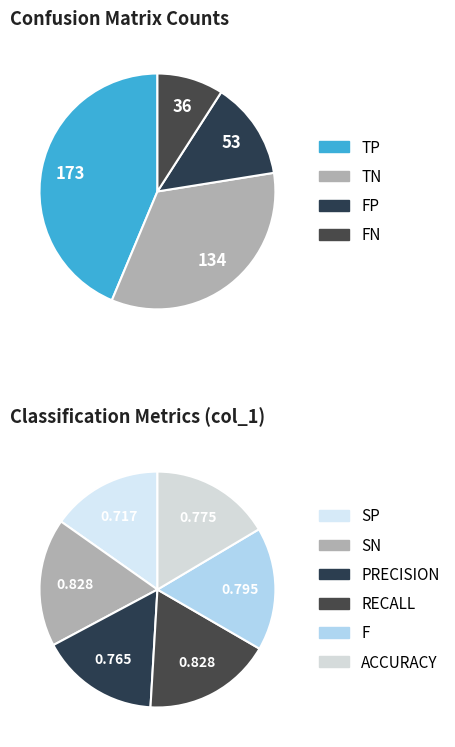

What percentage is the FP slice, to the nearest percent?

13%